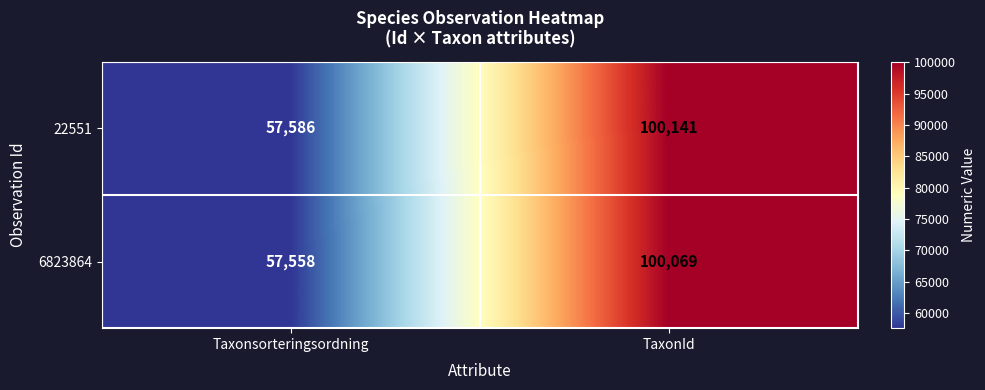

What is the sum of the 6823864 values at TaxonId and Taxonsorteringsordning?

157627